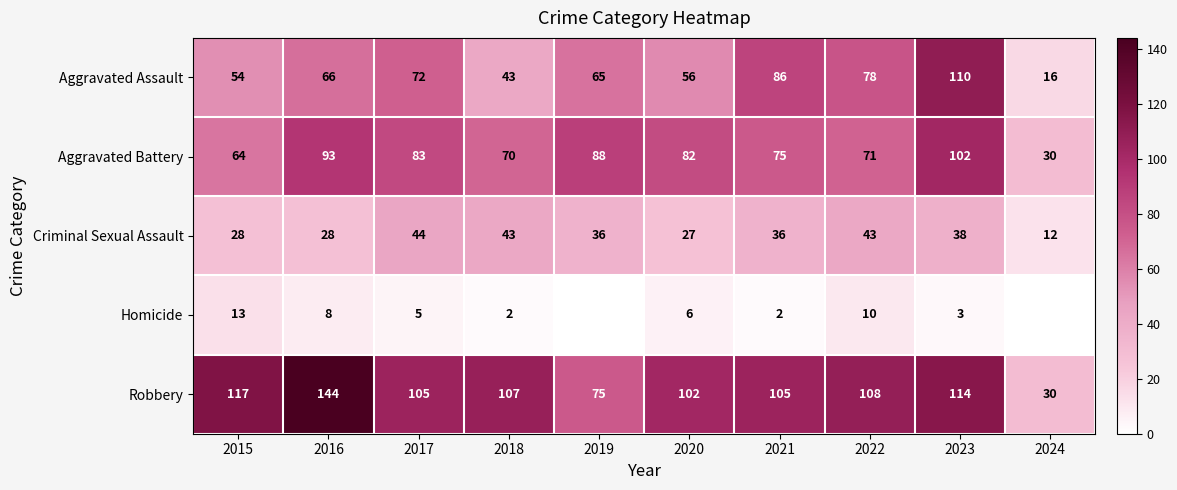

Between 2024 and 2023, which is larger?

2023